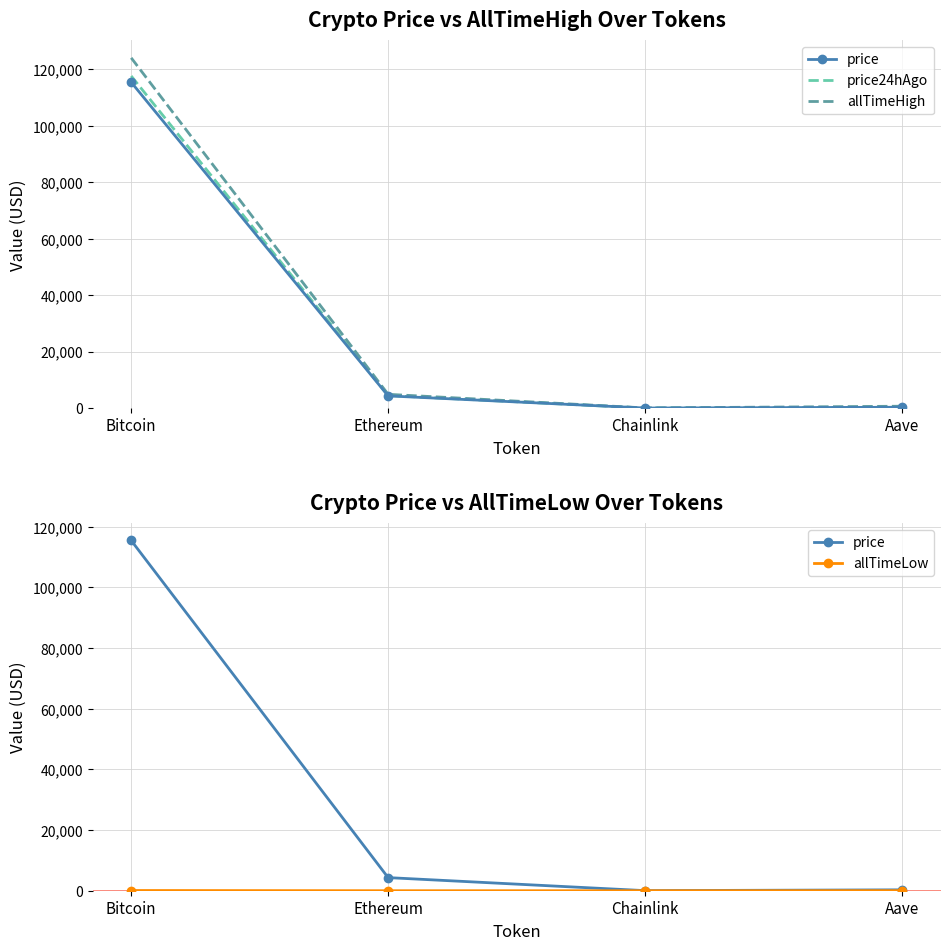

Between Bitcoin and Aave, which series saw the biggest shift?

allTimeHigh